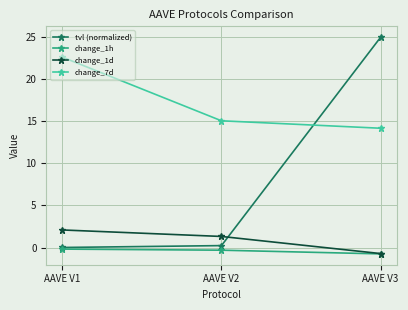

What is the value of the change_7d point at the 3rd from the left?

14.2